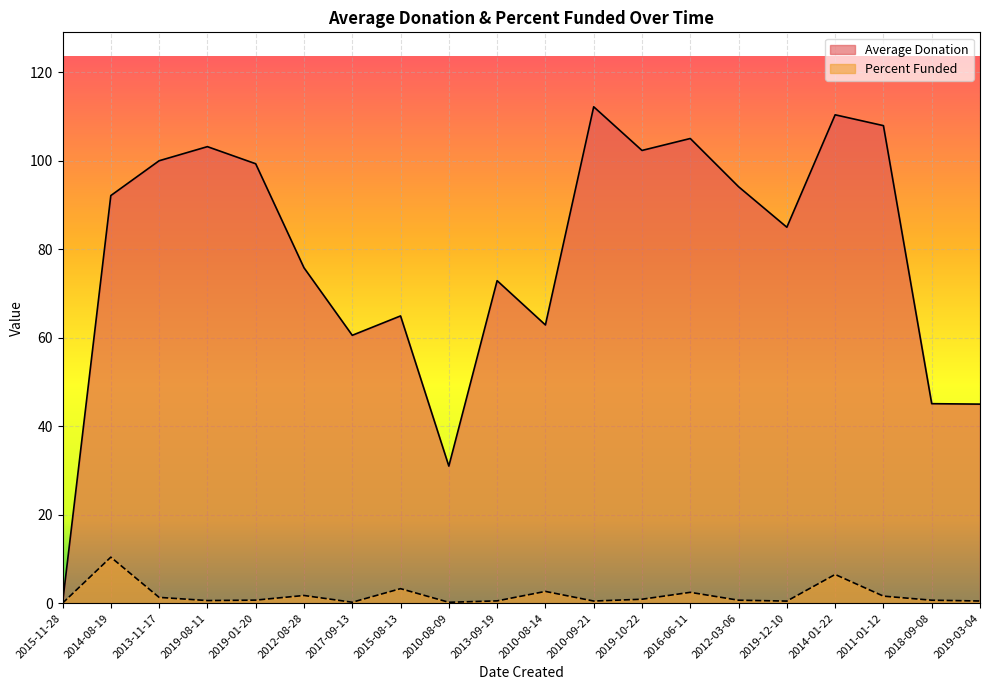

True or false: Average Donation and Percent Funded cross at least once.

False